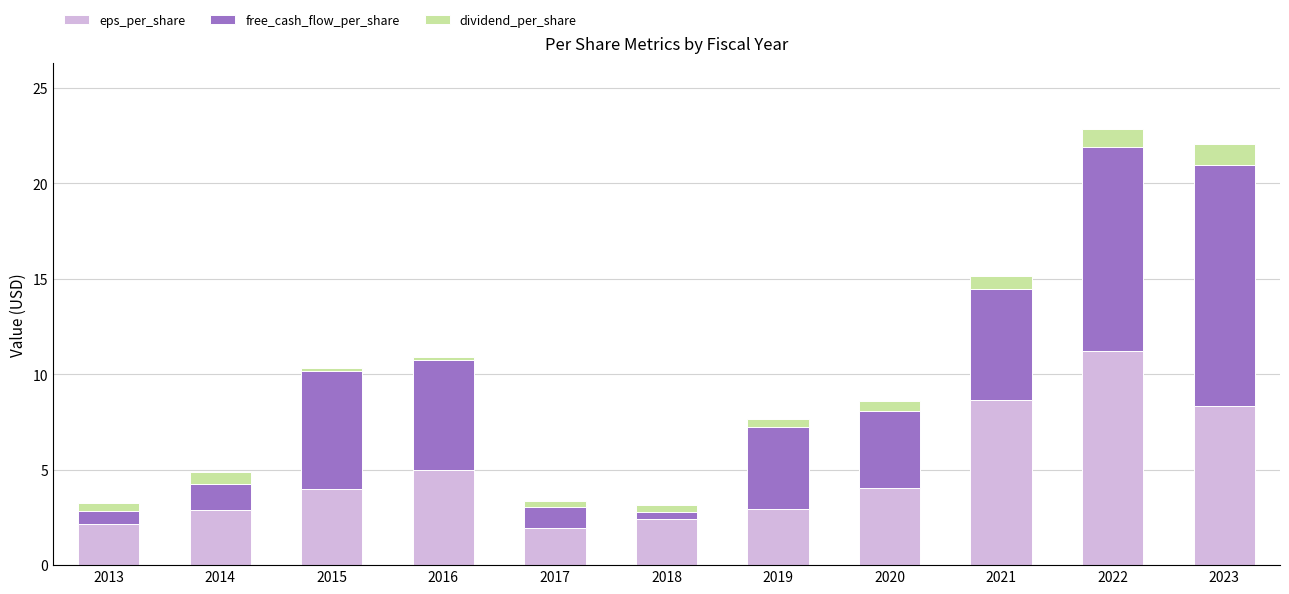

What is the value of the eps_per_share bar at the 9th from the left?

8.7